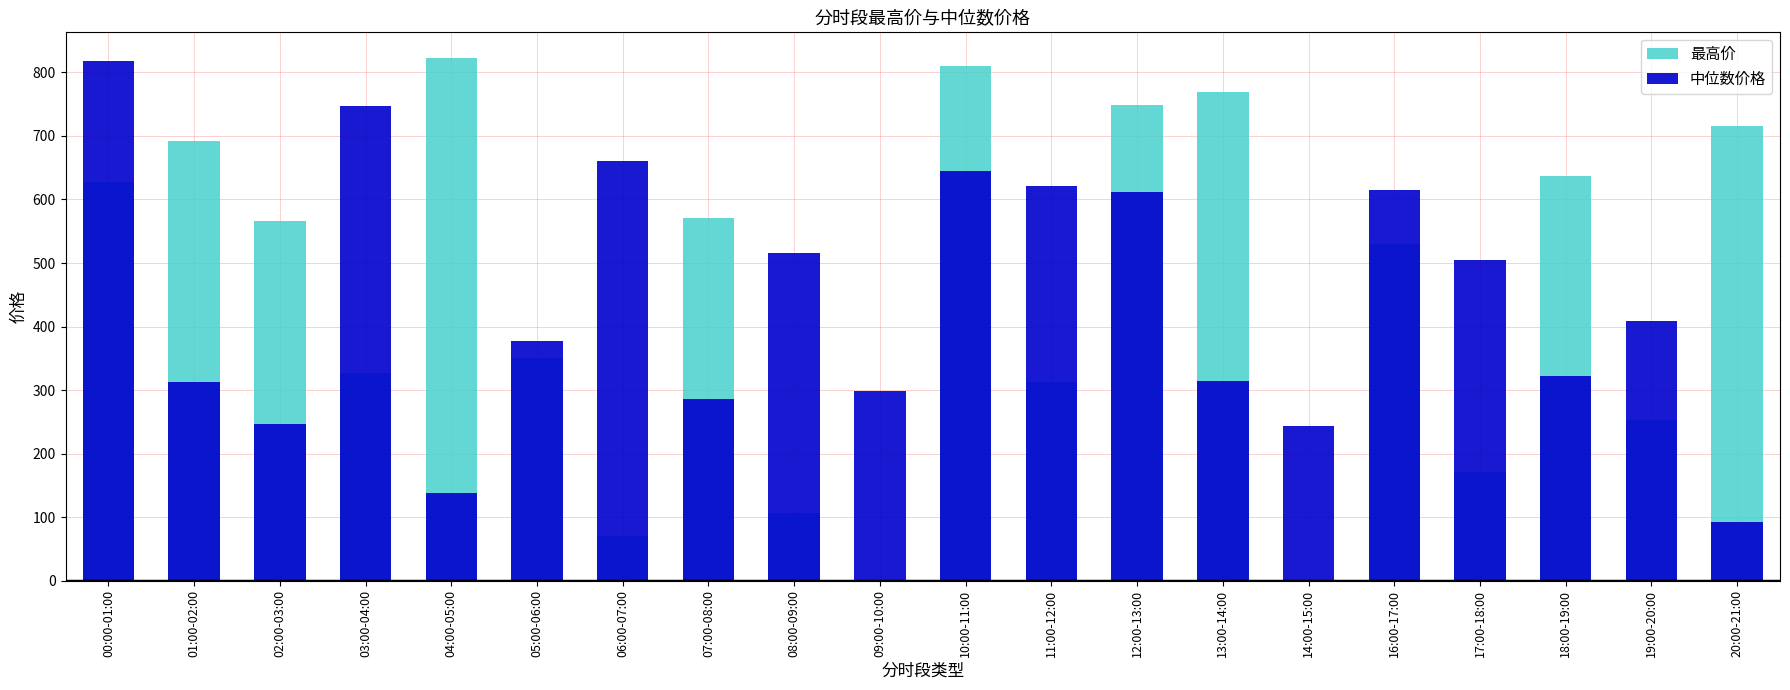

How many data points in 中位数价格 are above 409?

10